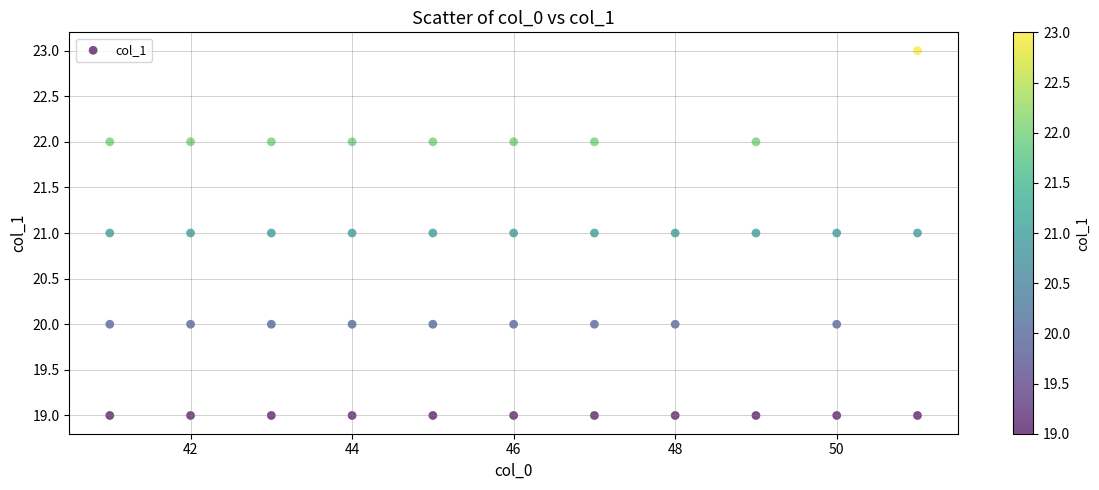

What is the range of Y values (max minus min)?

4